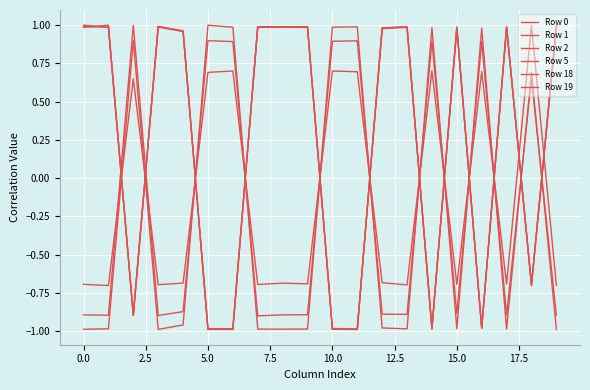

Is this an area chart (filled region under the line)?

No